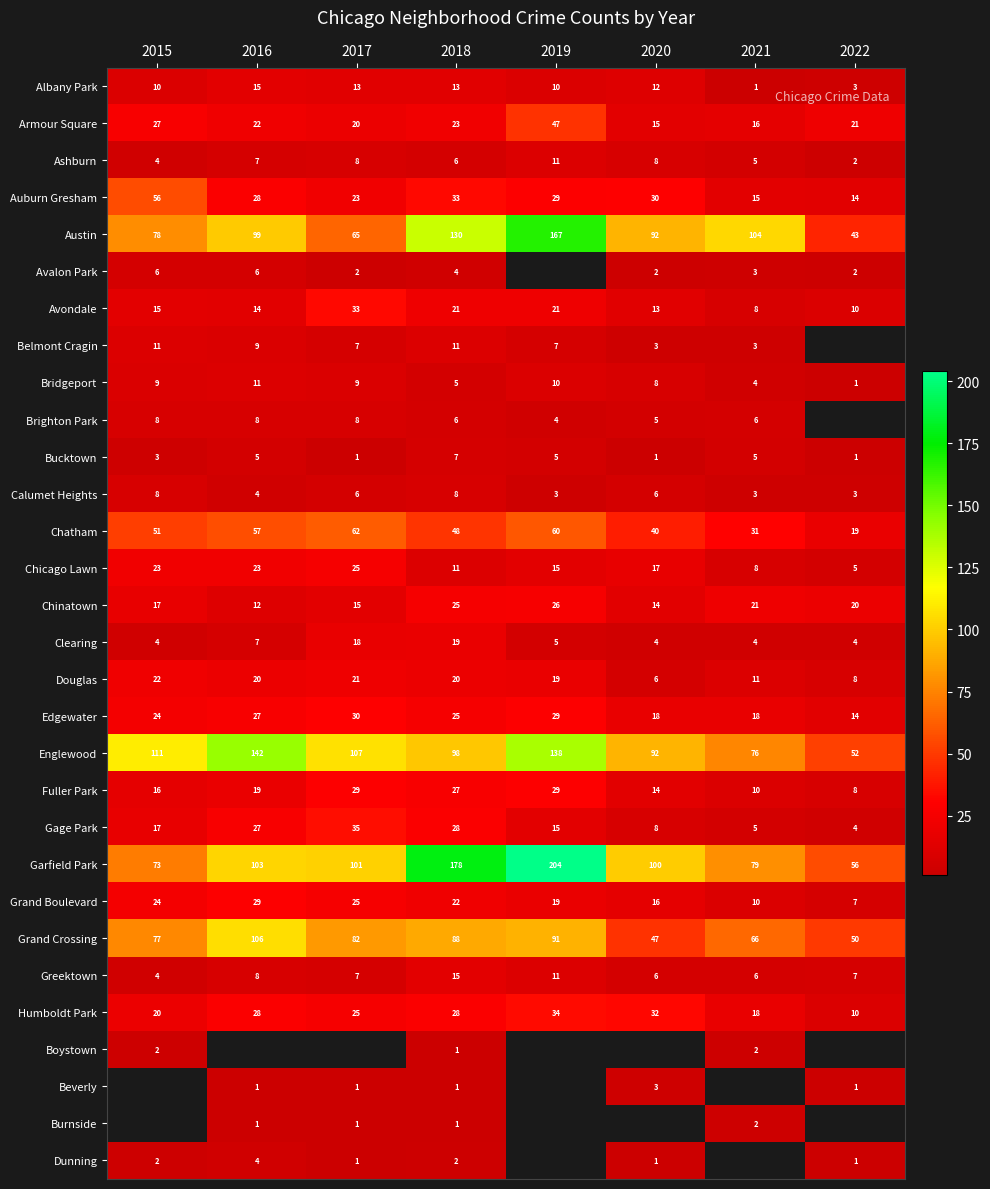

At which label does Chatham reach its peak?

2017